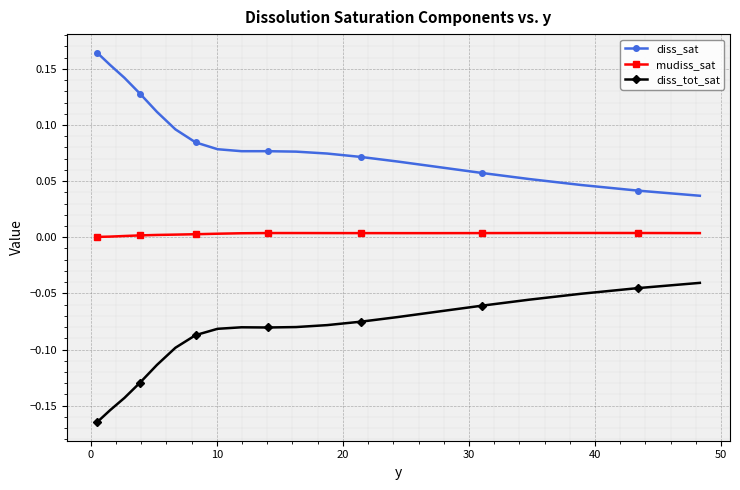

Rank the series by their maximum value, from highest to lowest.

diss_sat, mudiss_sat, diss_tot_sat